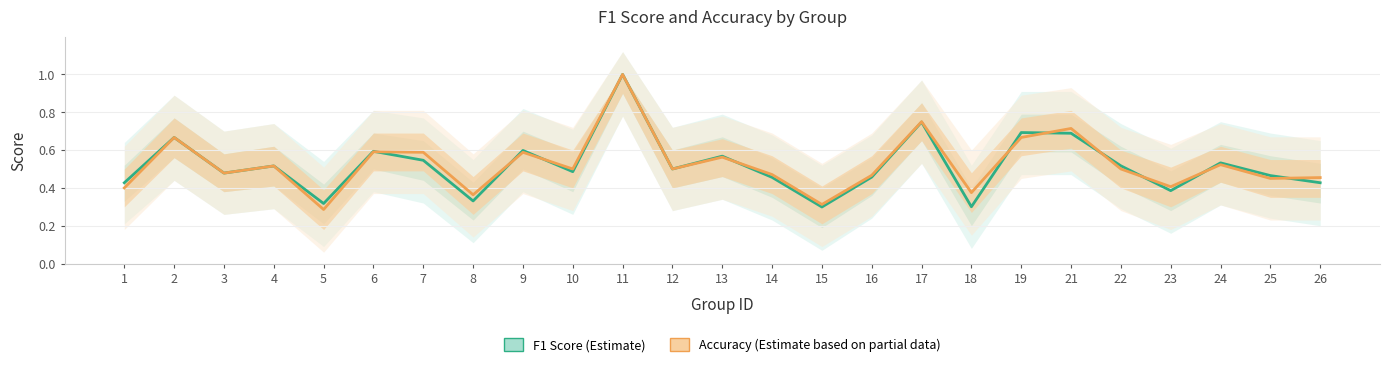

Is the value of f1 at 24 greater than the value of accuracy at 4?

Yes